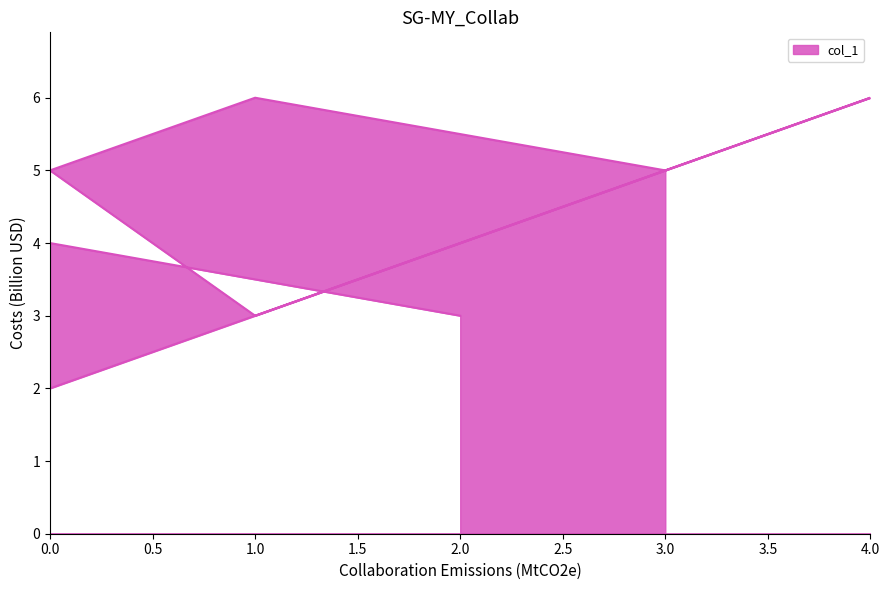

Which has a higher value, 0 or 1?

1